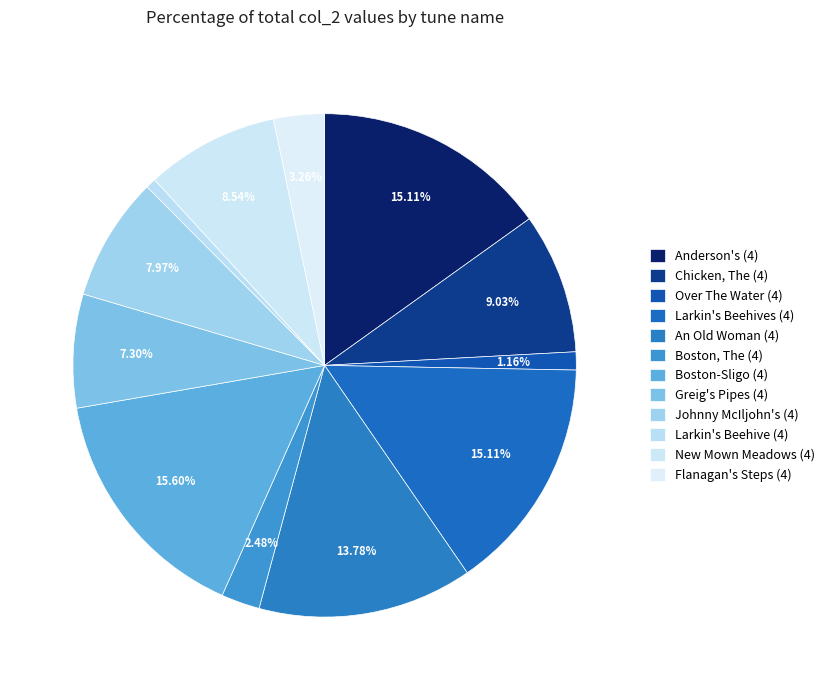

What portion of the pie excludes Anderson's (4)?

84.9%